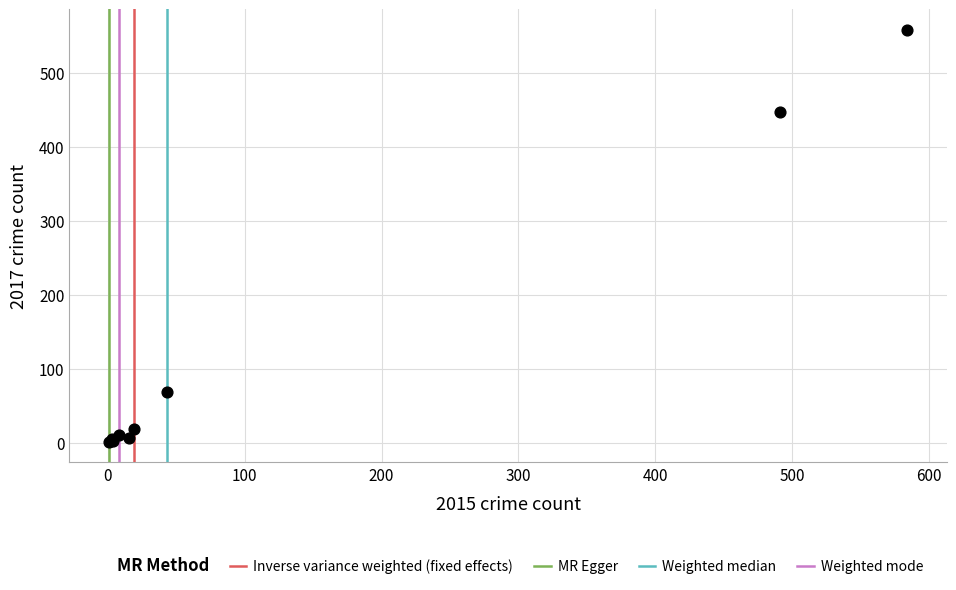

What Y value in the scatter plot is closest to 279?

447